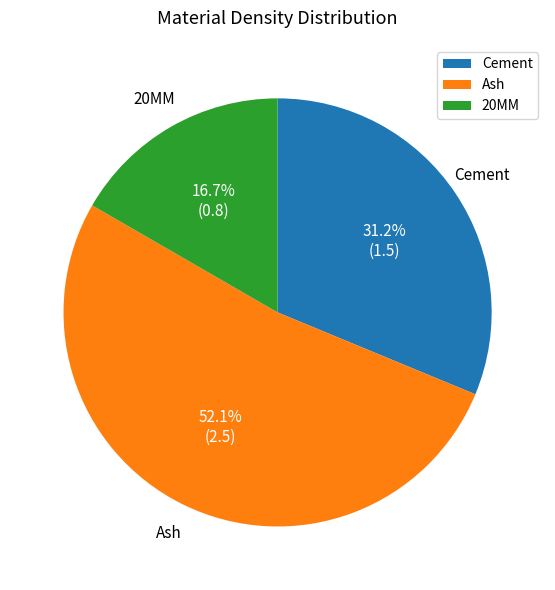

Do Cement and 20MM together represent more than half of the pie?

No